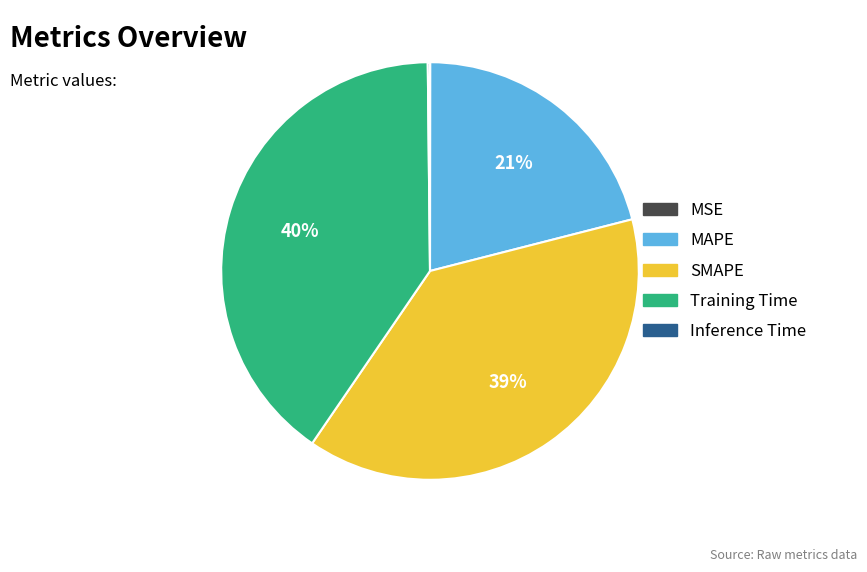

Is it true that Training Time is 33% of the pie?

False